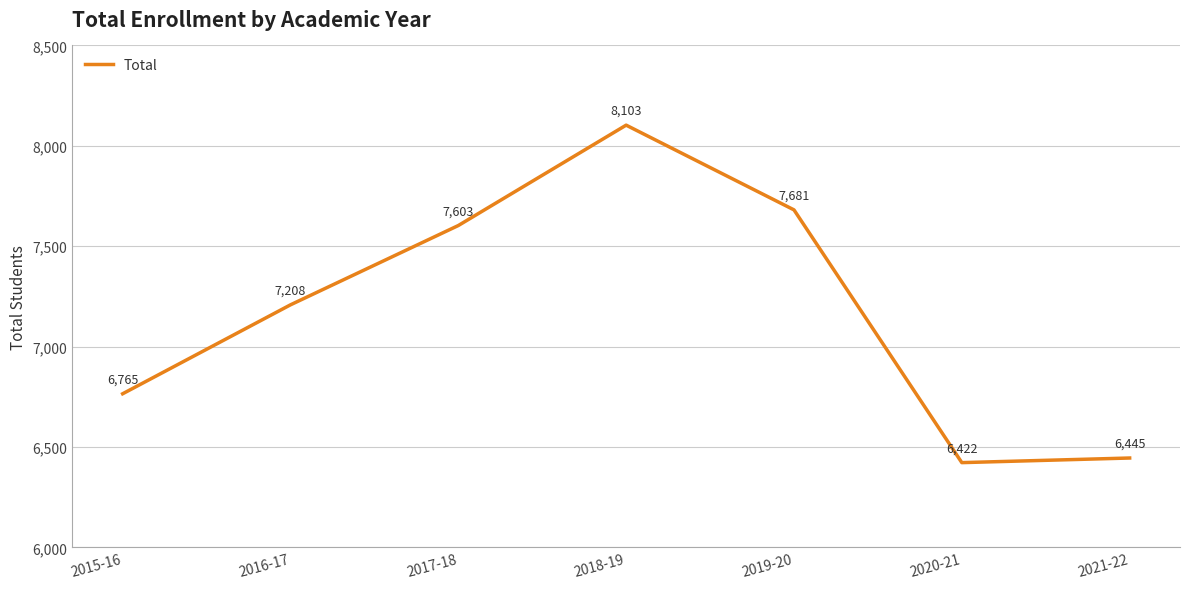

How many categories are shown in the chart?

7